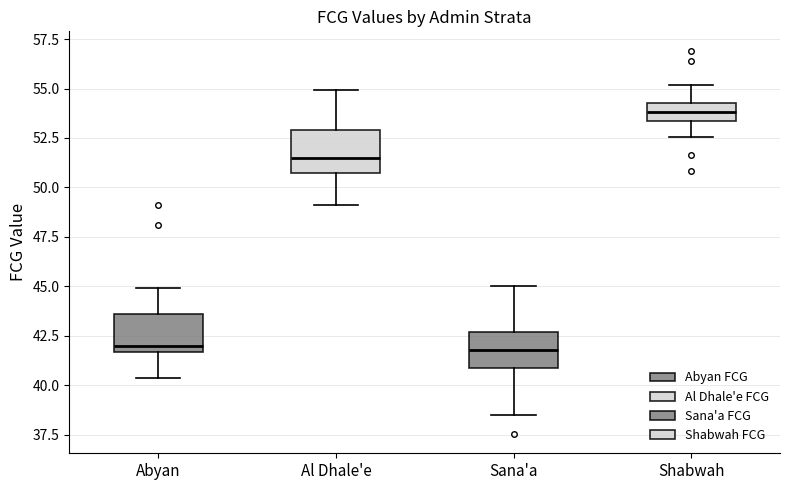

Reading left to right, transcribe this box plot: for each box, give where its median line is, the range the box spans, and where its two whiskers end, as read against the y-axis. The values are not printed on the chart, so give them approximately, as read against the axis.

Abyan: median 42.0, box 41.5 to 43.5, whiskers 40.5 to 45.0
Al Dhale'e: median 51.5, box 50.5 to 53.0, whiskers 49.0 to 55.0
Sana'a: median 42.0, box 41.0 to 42.5, whiskers 38.5 to 45.0
Shabwah: median 54.0, box 53.5 to 54.5, whiskers 52.5 to 55.0